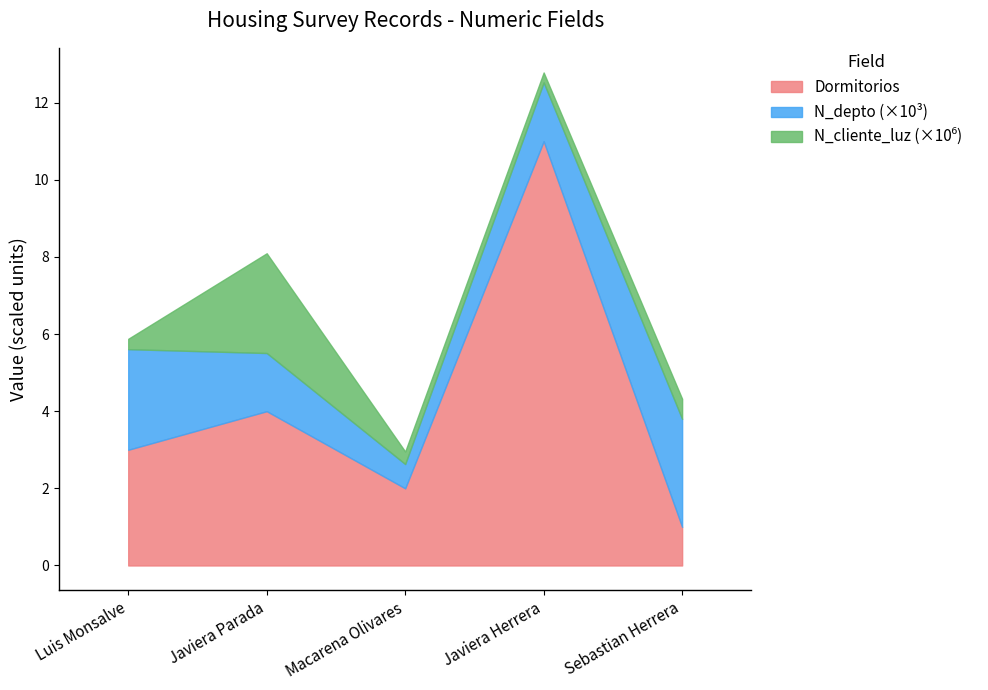

Does the chart display data point markers on the line(s)?

No